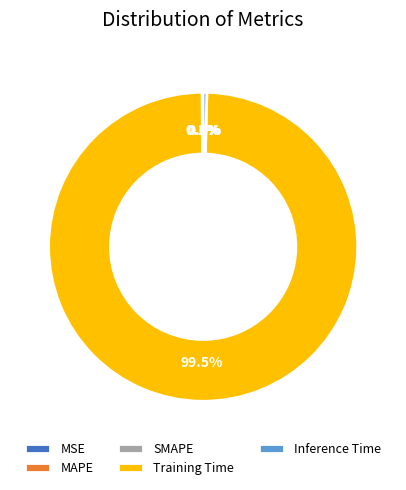

Which slice is the largest?

Training Time